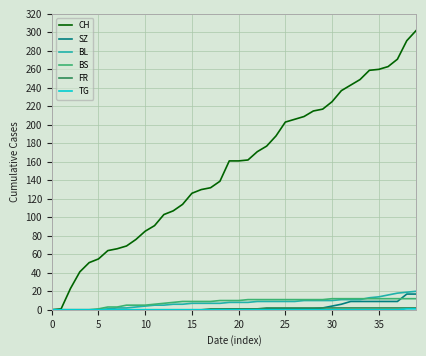

Which series has the largest range (max minus min)?

CH